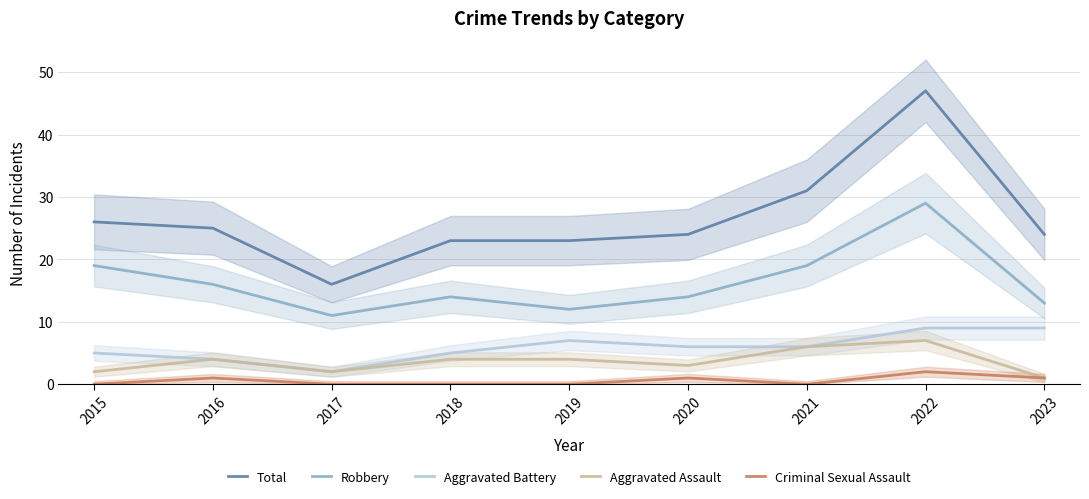

At which category does Total reach its first local peak?

2022